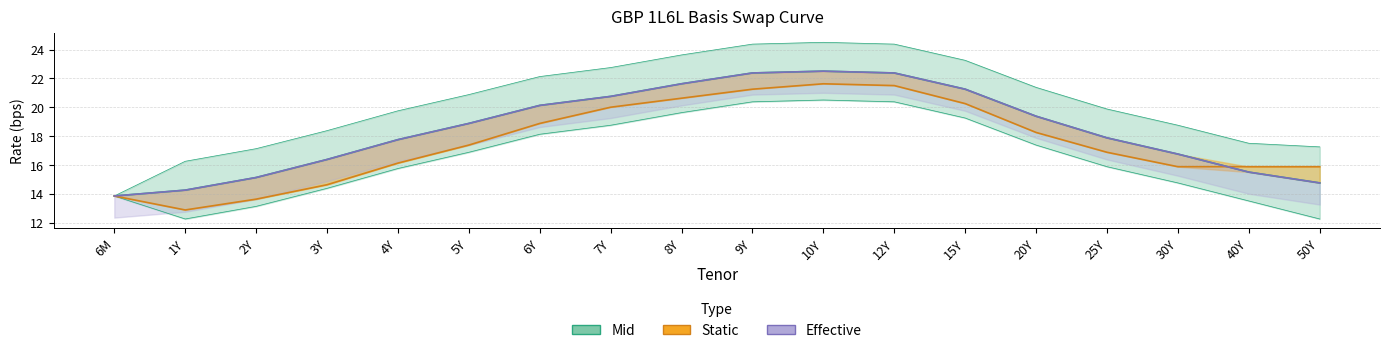

Reading left to right, what are all the values shown in this chart?

Mid: 6M=13.8	1Y=14.2	2Y=15.1	3Y=16.4	4Y=17.8	5Y=18.9	6Y=20.1	7Y=20.8	8Y=21.6	9Y=22.4	10Y=22.5	12Y=22.4	15Y=21.2	20Y=19.4	25Y=17.9	30Y=16.8	40Y=15.5	50Y=14.8
Static: 6M=13.8	1Y=12.9	2Y=13.6	3Y=14.6	4Y=16.1	5Y=17.4	6Y=18.9	7Y=20.0	8Y=20.6	9Y=21.2	10Y=21.6	12Y=21.5	15Y=20.2	20Y=18.2	25Y=16.9	30Y=15.9	40Y=15.9	50Y=15.9
Effective: 6M=13.8	1Y=14.2	2Y=15.1	3Y=16.4	4Y=17.8	5Y=18.9	6Y=20.1	7Y=20.8	8Y=21.6	9Y=22.4	10Y=22.5	12Y=22.4	15Y=21.2	20Y=19.4	25Y=17.9	30Y=16.8	40Y=15.5	50Y=14.8